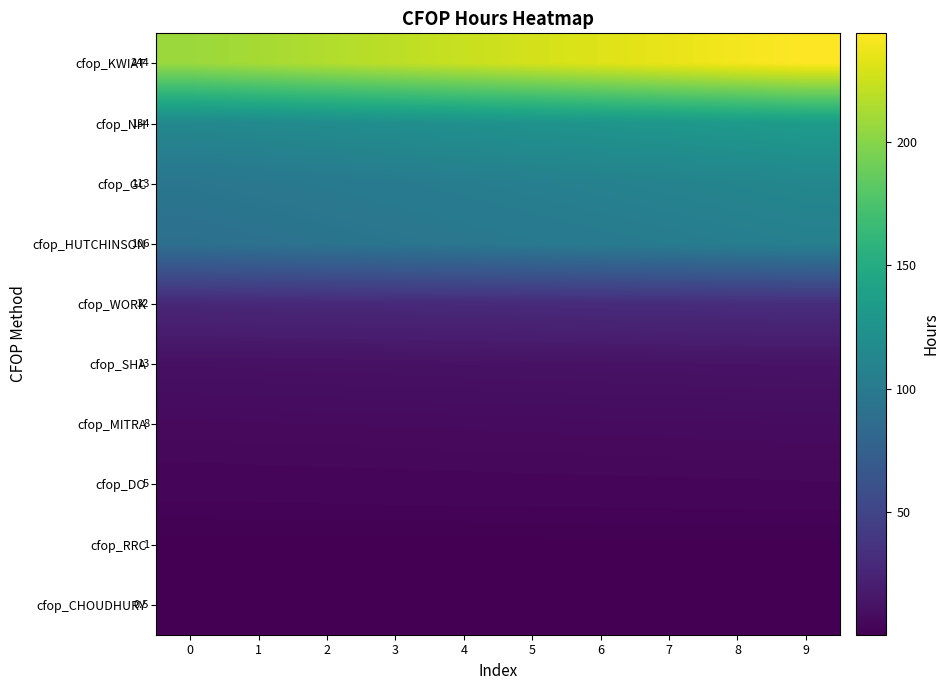

How many values in the cfop_MITRA series exceed 7?

8